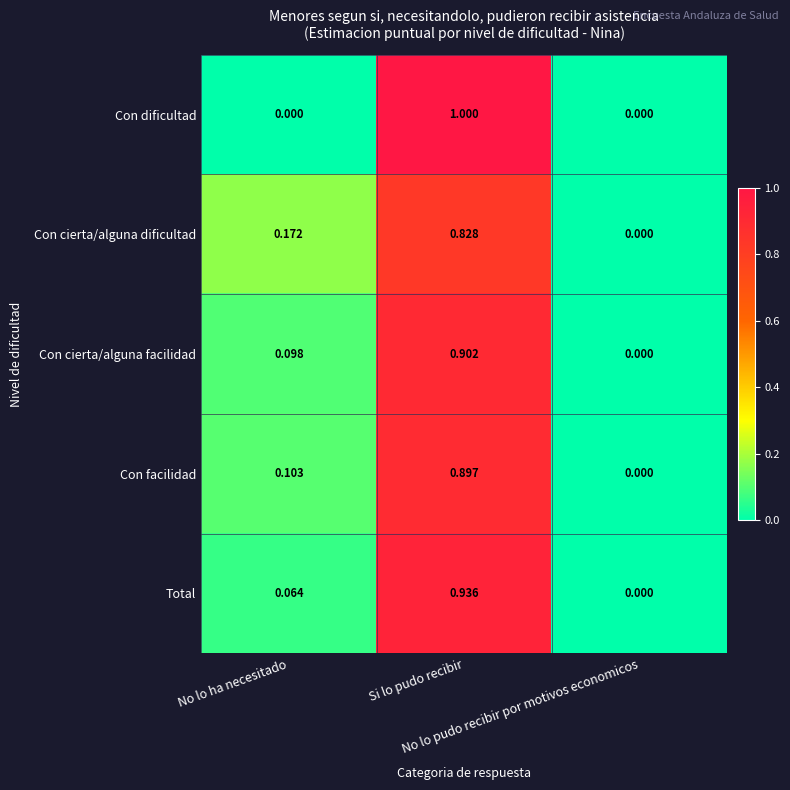

List the series in order of their peak value, highest first.

Con dificultad, Total, Con cierta/alguna facilidad, Con facilidad, Con cierta/alguna dificultad